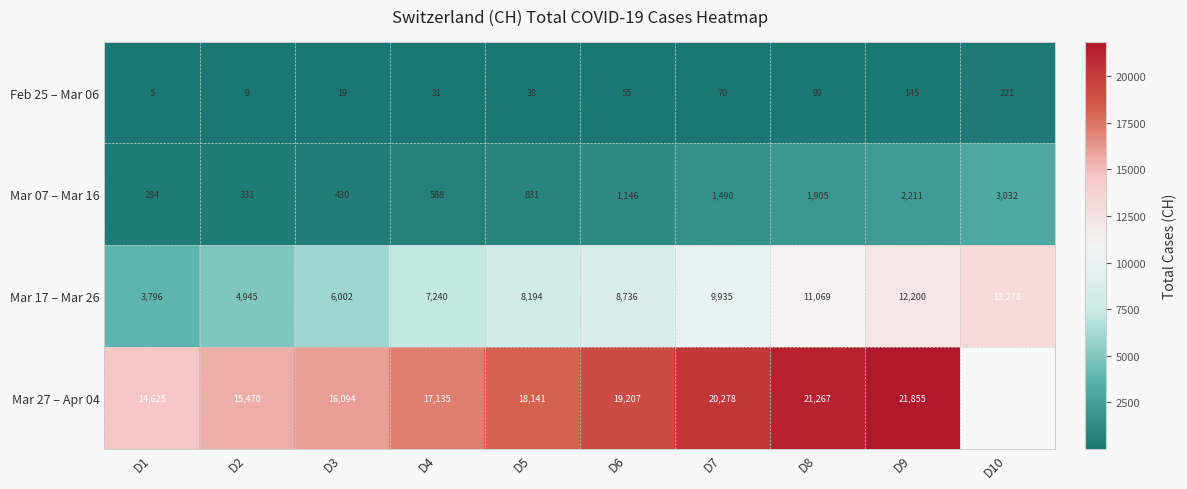

Between D6 and D8, which series saw the biggest shift?

Mar 17 – Mar 26